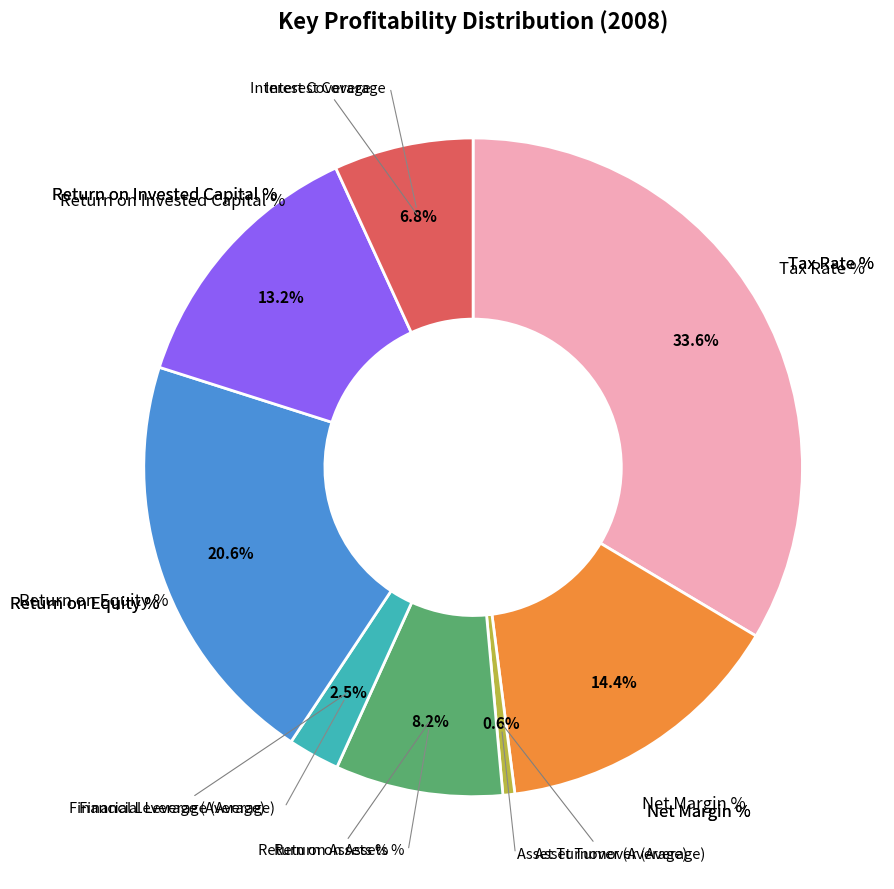

Is there a majority slice in this chart?

No